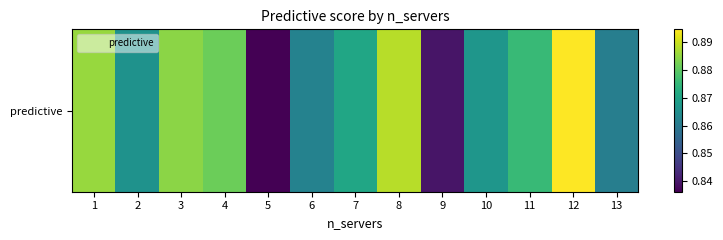

The value at 4 is 0.9. True or false?

True